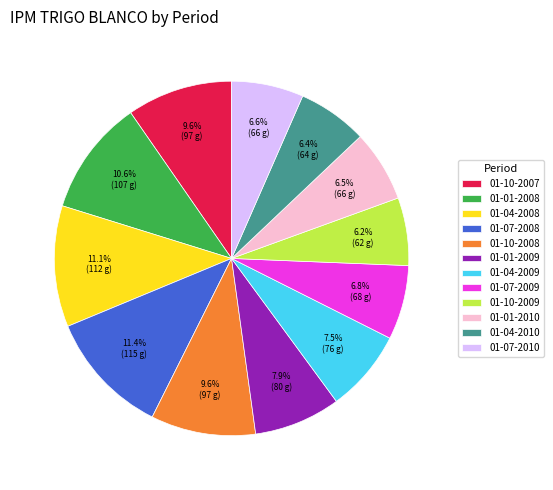

Approximately how many times larger is the value at 01-01-2009 compared to 01-10-2009?

1.3